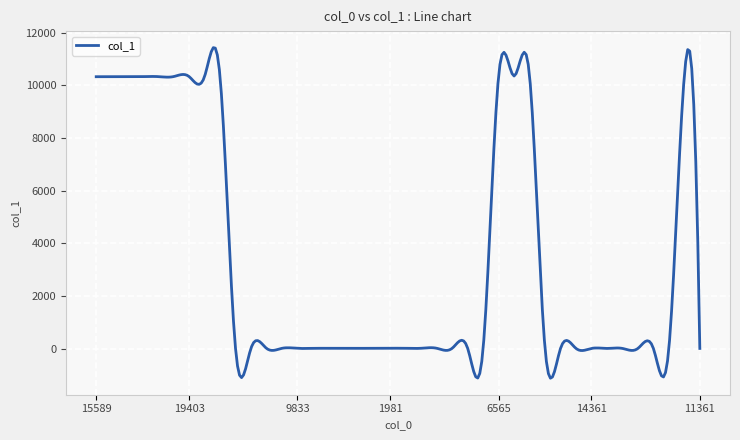

What is the average value?

3397.2